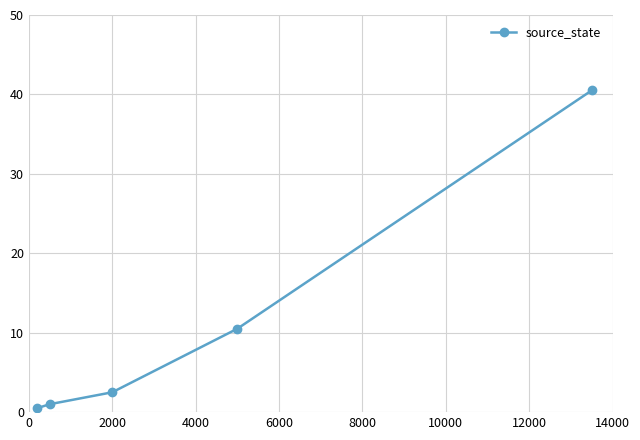

What is the value of the 2nd point from the left?

1.0